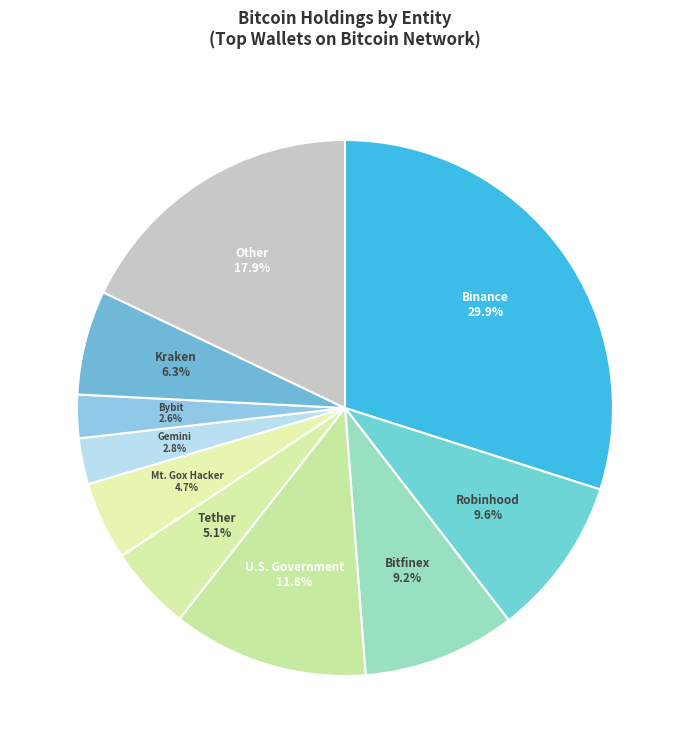

What is the ratio of the value at Robinhood to the value at Bitfinex?

1.0